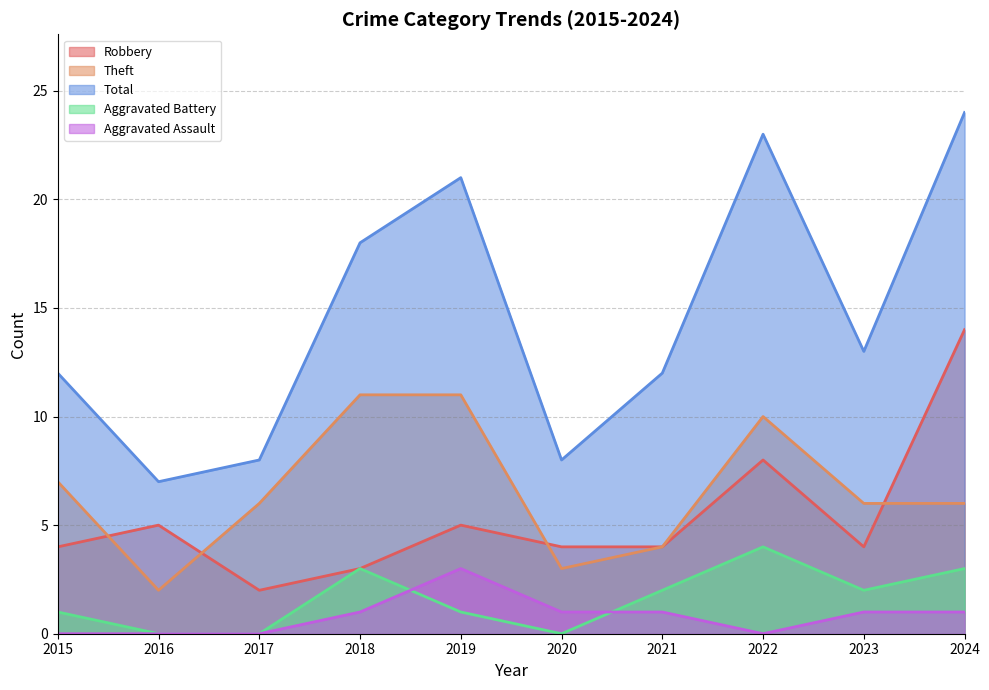

True or false: Robbery has a value of 12 at 2022.

False